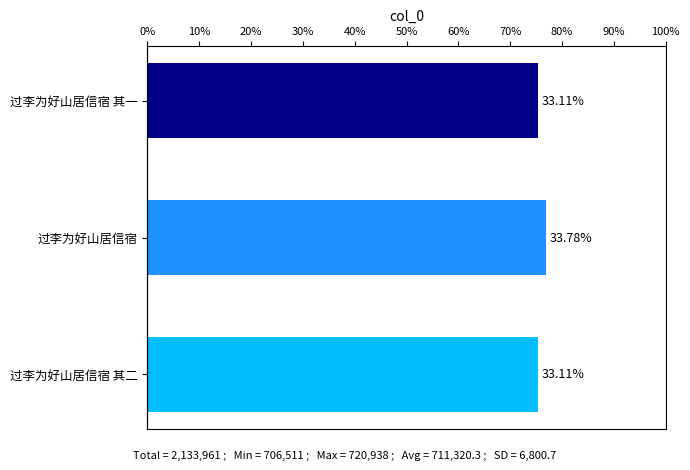

Are the bars grouped side by side (vs. stacked)?

No